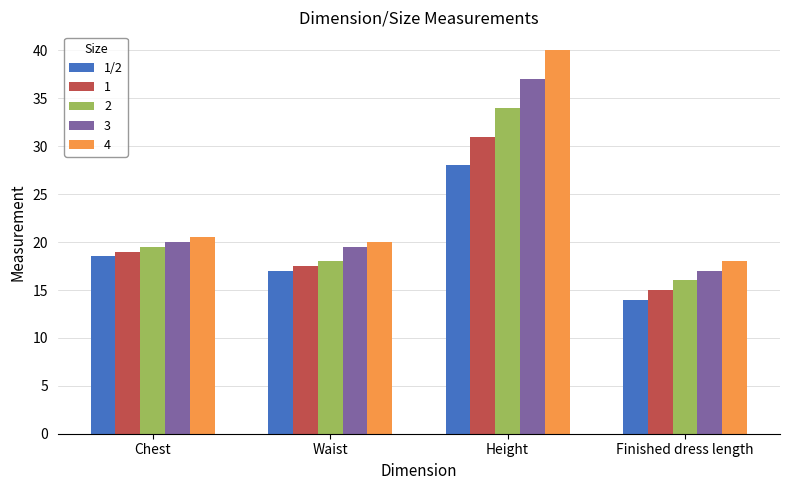

What is the difference between the maximum and minimum values in the 1/2 series?

14.0